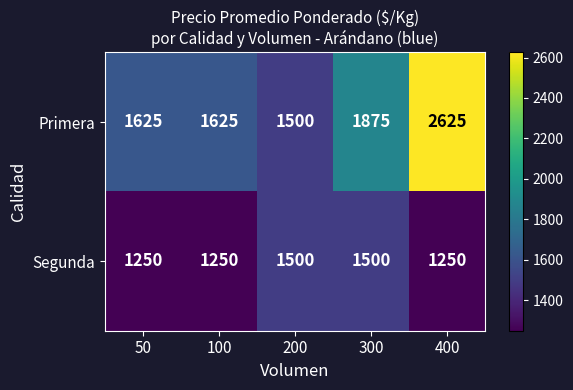

Which series changed the most between 100 and 400?

Primera